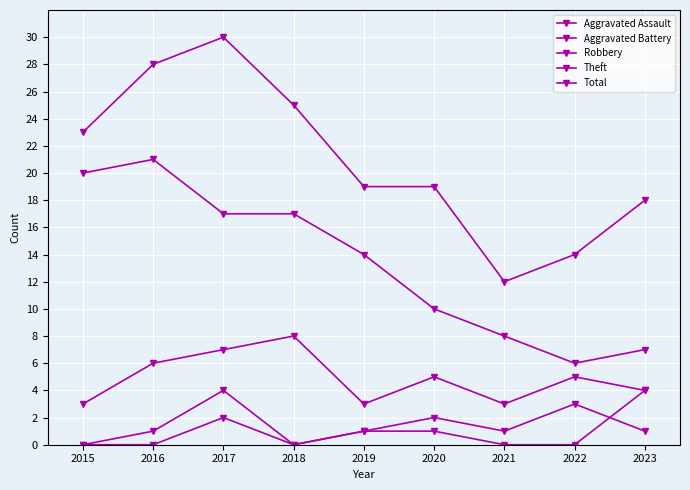

The value of Aggravated Assault at 2019 is 2. True or false?

False